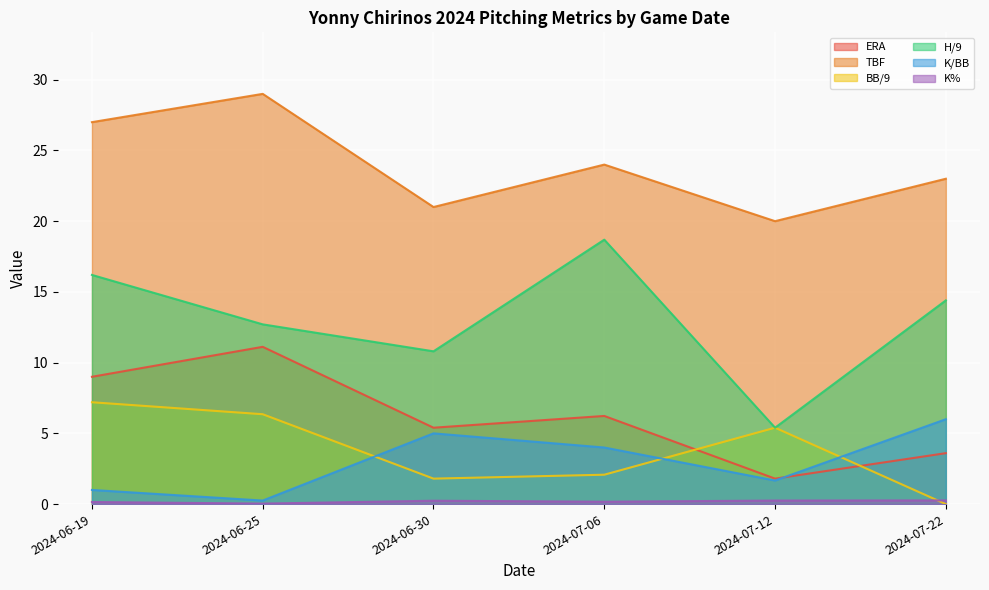

What is the label of the 3rd point from the left?

2024-06-30